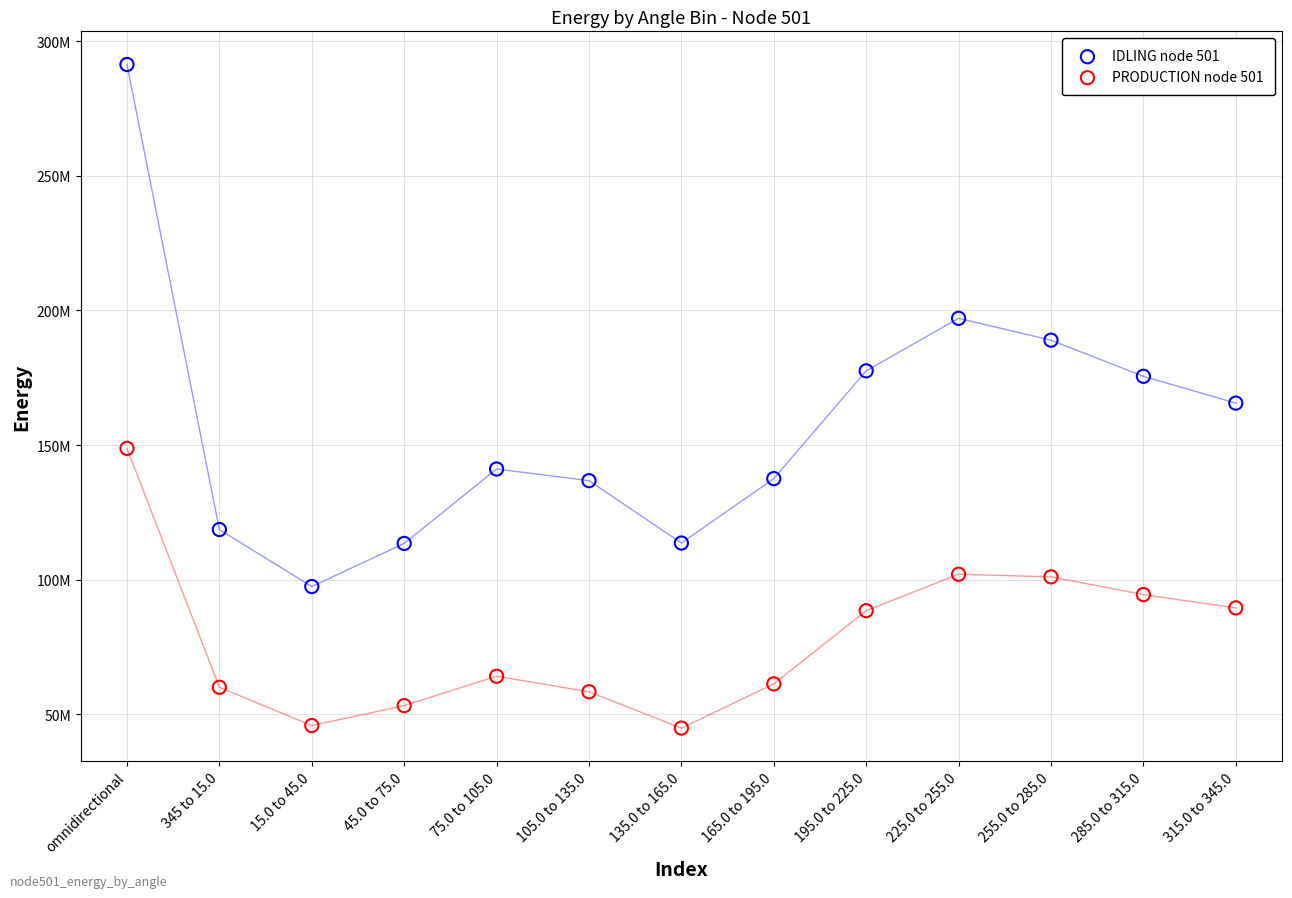

What are all the series names shown in the legend?

IDLING node 501, PRODUCTION node 501